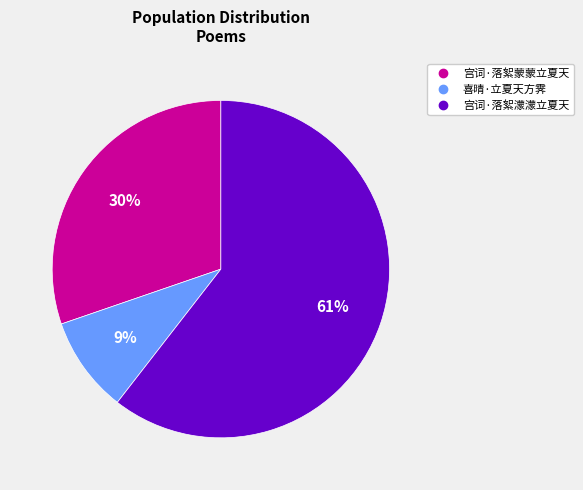

Is it true that 喜晴·立夏天方霁 is 18% of the pie?

False